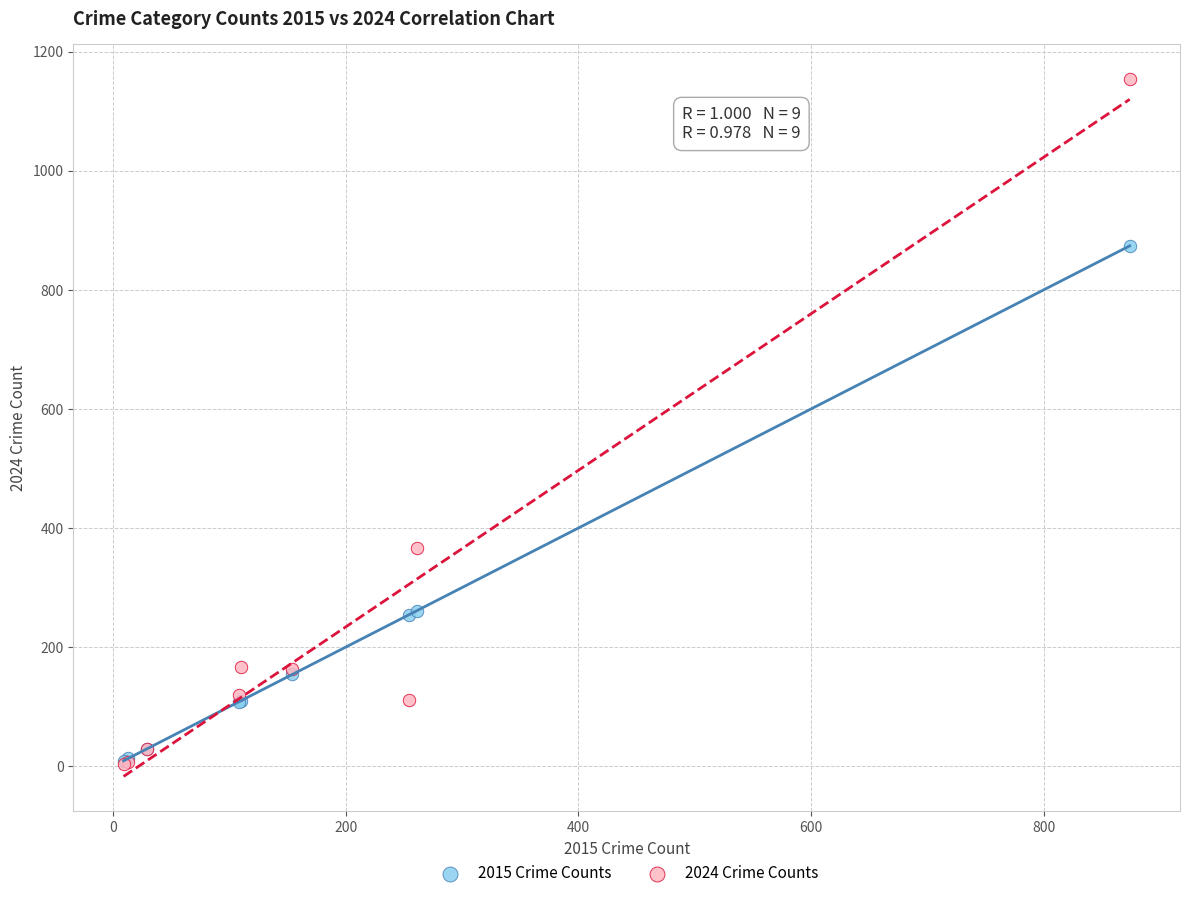

Which series reaches the maximum Y coordinate?

2024 Crime Counts